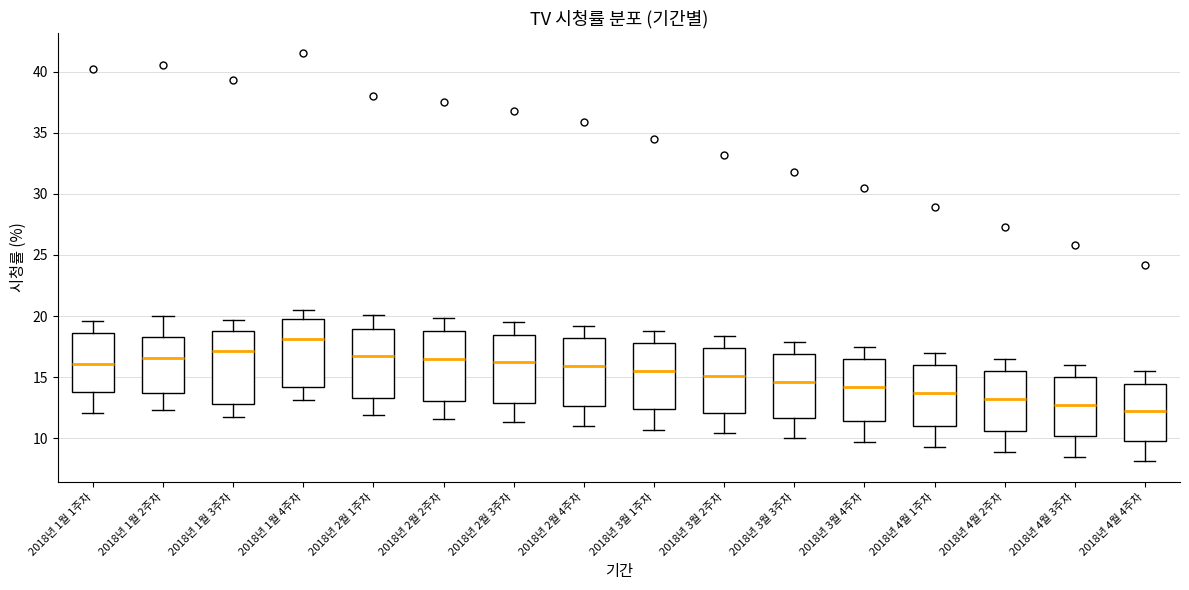

Reading left to right, transcribe this box plot: for each box, give where its median line is, the range the box spans, and where its two whiskers end, as read against the y-axis. The values are not printed on the chart, so give them approximately, as read against the axis.

2018년 1월 1주차: median 16.0, box 14.0 to 18.5, whiskers 12.0 to 19.5
2018년 1월 2주차: median 16.5, box 13.5 to 18.5, whiskers 12.5 to 20.0
2018년 1월 3주차: median 17.0, box 13.0 to 19.0, whiskers 11.5 to 19.5
2018년 1월 4주차: median 18.0, box 14.0 to 19.5, whiskers 13.0 to 20.5
2018년 2월 1주차: median 17.0, box 13.5 to 19.0, whiskers 12.0 to 20.0
2018년 2월 2주차: median 16.5, box 13.0 to 19.0, whiskers 11.5 to 20.0
2018년 2월 3주차: median 16.0, box 13.0 to 18.5, whiskers 11.5 to 19.5
2018년 2월 4주차: median 16.0, box 12.5 to 18.0, whiskers 11.0 to 19.0
2018년 3월 1주차: median 15.5, box 12.5 to 18.0, whiskers 10.5 to 19.0
2018년 3월 2주차: median 15.0, box 12.0 to 17.5, whiskers 10.5 to 18.5
2018년 3월 3주차: median 14.5, box 11.5 to 17.0, whiskers 10.0 to 18.0
2018년 3월 4주차: median 14.0, box 11.5 to 16.5, whiskers 9.5 to 17.5
2018년 4월 1주차: median 13.5, box 11.0 to 16.0, whiskers 9.5 to 17.0
2018년 4월 2주차: median 13.0, box 10.5 to 15.5, whiskers 9.0 to 16.5
2018년 4월 3주차: median 12.5, box 10.0 to 15.0, whiskers 8.5 to 16.0
2018년 4월 4주차: median 12.0, box 10.0 to 14.5, whiskers 8.0 to 15.5